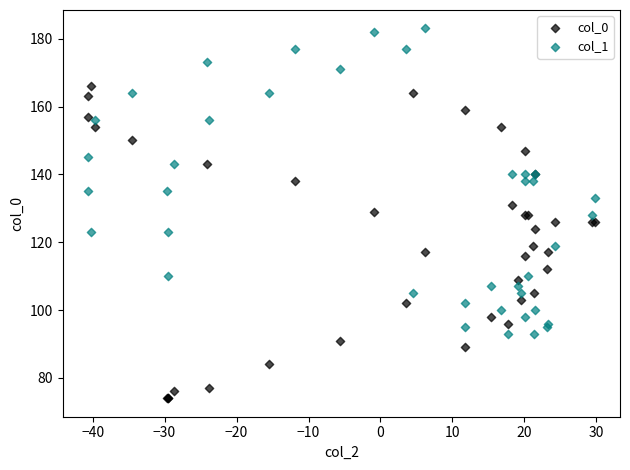

Which series contains the highest Y value?

col_1